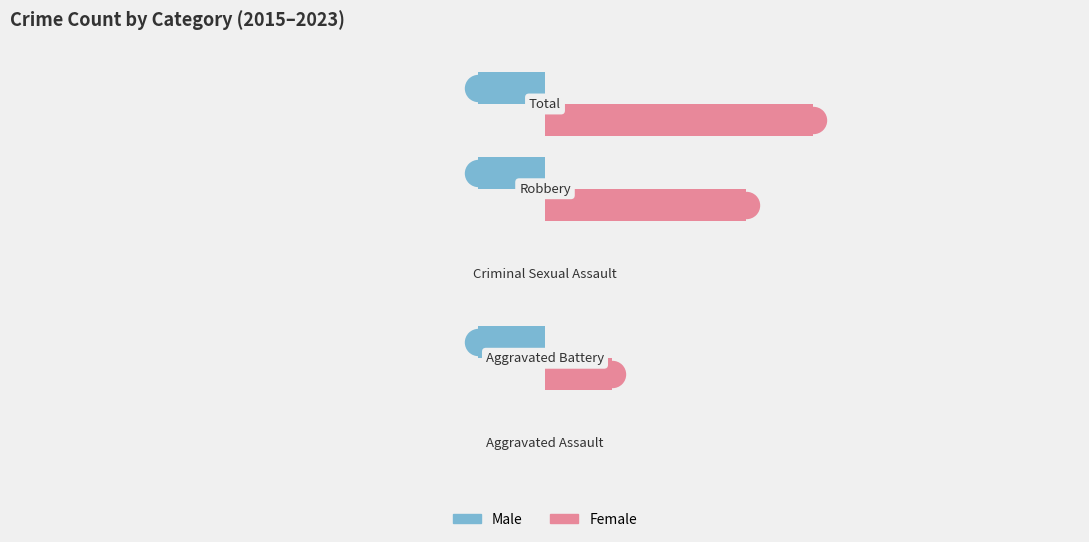

Which series has the largest Y range (max minus min)?

Female